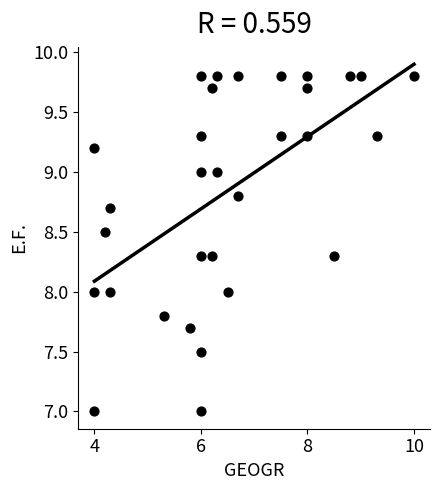

What is the range of Y values (max minus min)?

2.8